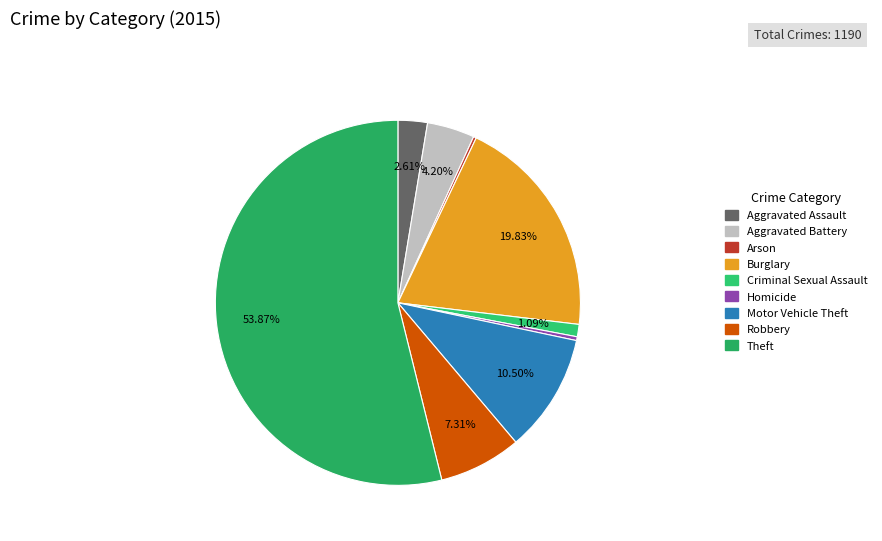

How much of the chart is everything except Aggravated Assault?

97.4%